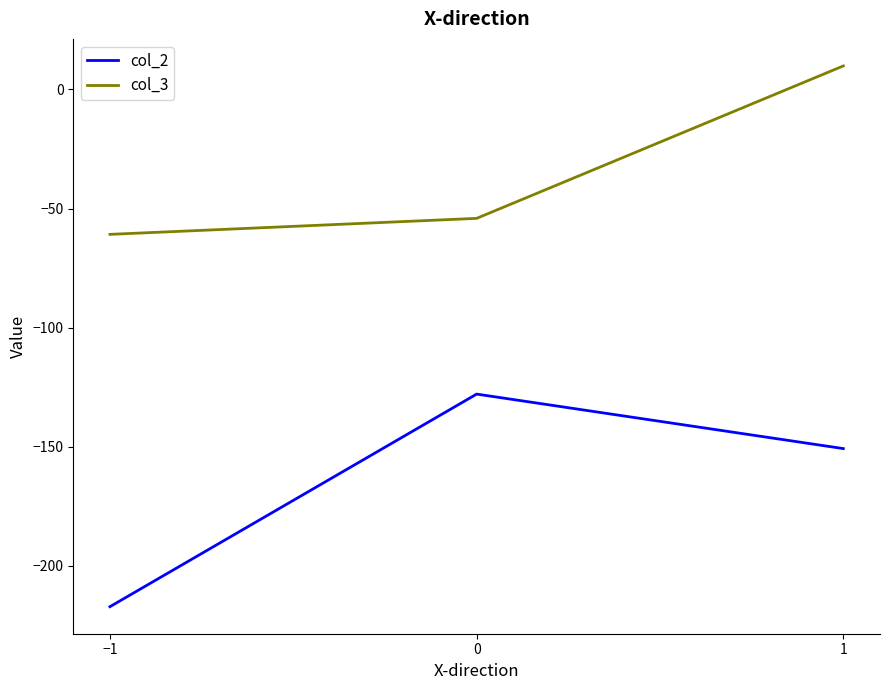

Is this an area chart (filled region under the line)?

No